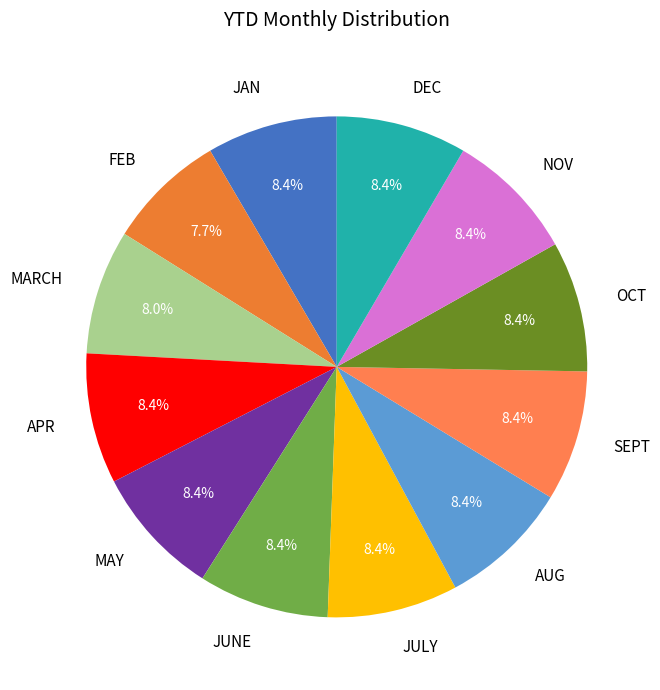

Does DEC represent more than half of the total?

No